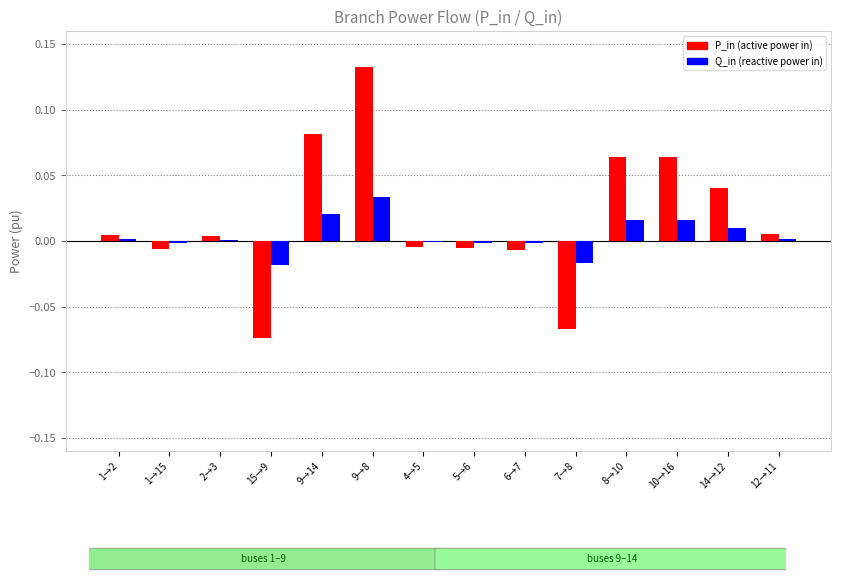

At which category is the sum across all series the highest?

9→8